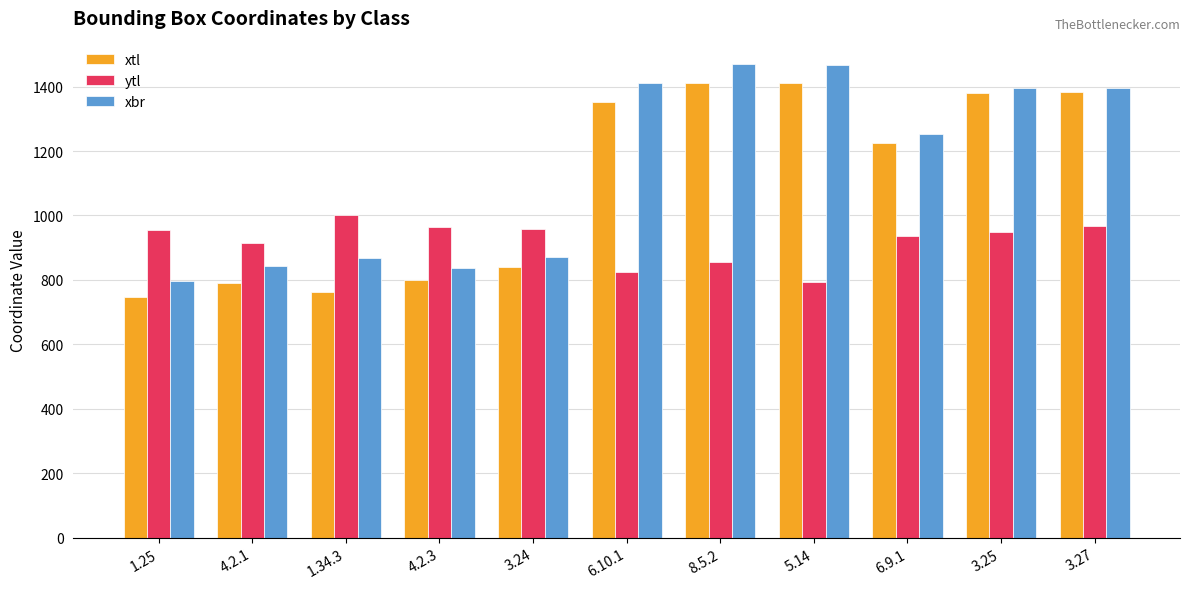

Rank the series by their average value, from highest to lowest.

xbr, xtl, ytl